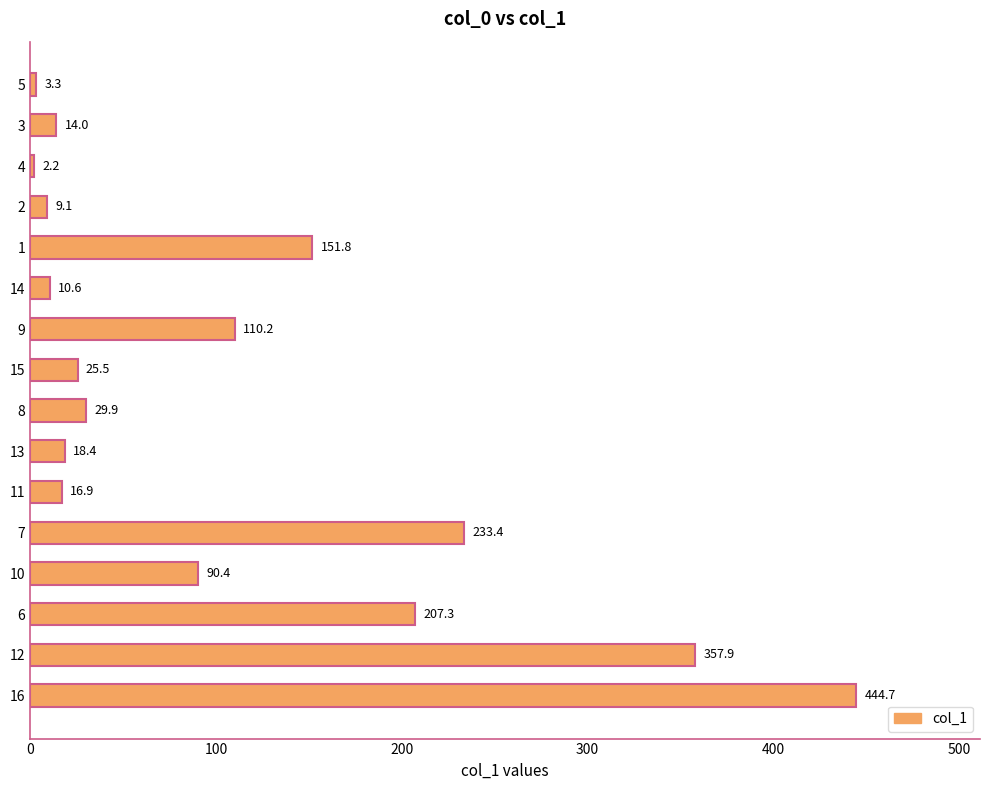

What is the value of the 11th bar from the top?

16.9